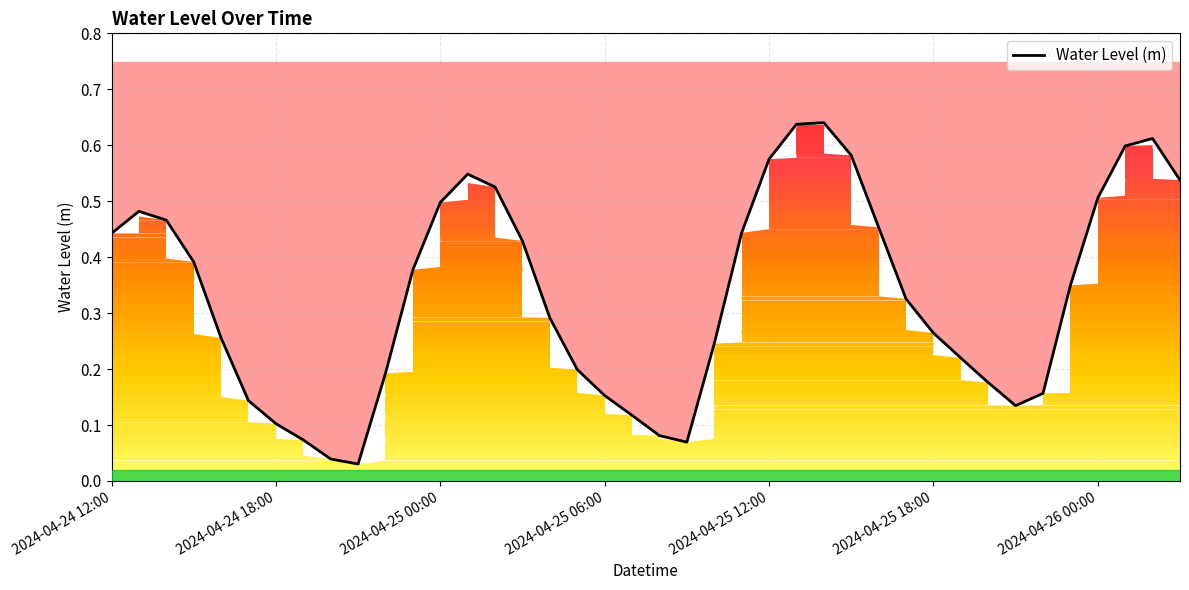

At which category does the chart reach its minimum across all series?

9